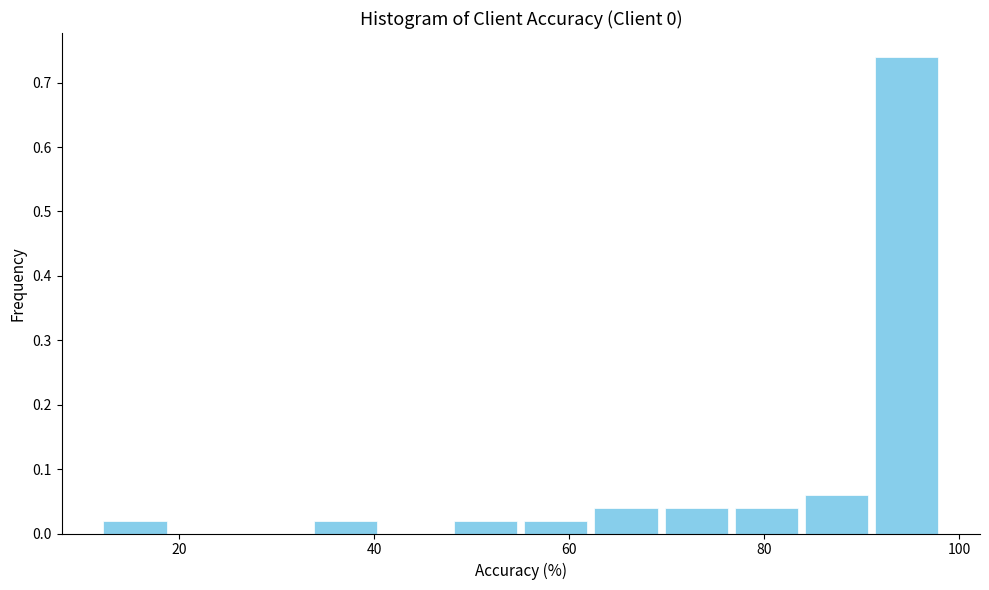

Around what value on the x-axis is the tallest bar? Give the approximate position of its centre, as read against the axis.

94